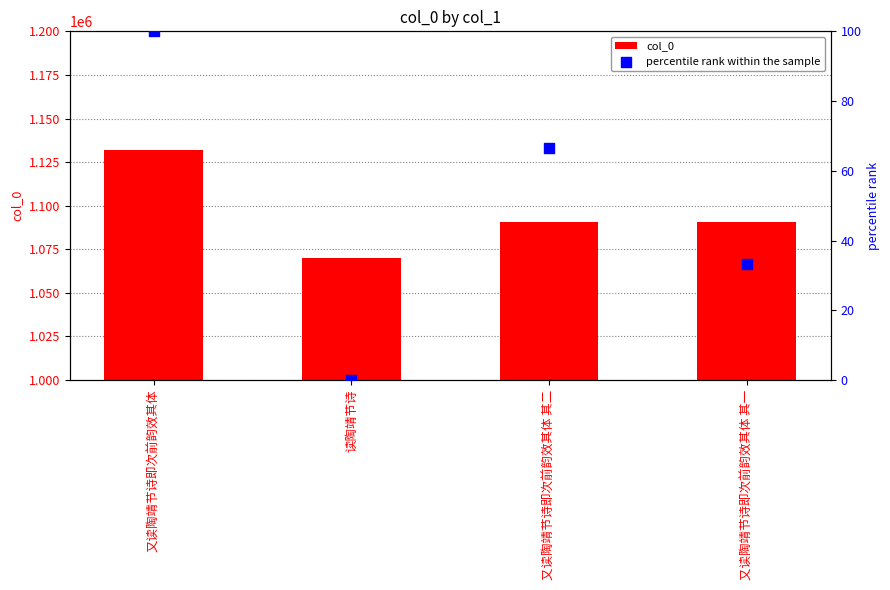

What is the total value across all series at 读陶靖节诗?

1070088.0